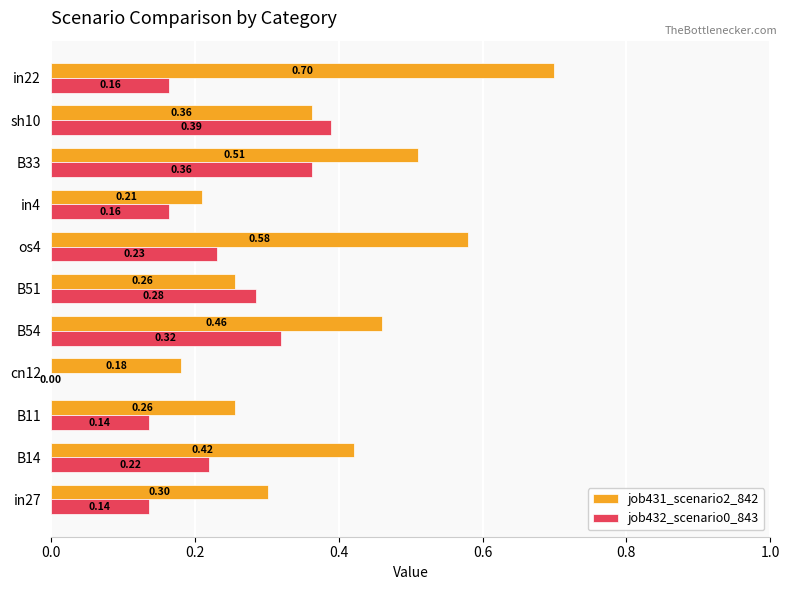

What is the sum of all job432_scenario0_843 values?

2.4